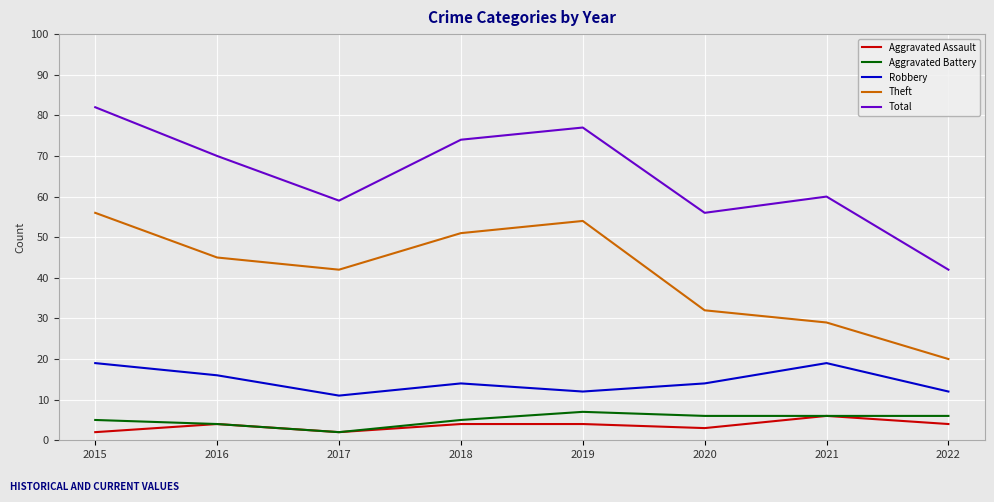

True or false: Robbery and Aggravated Battery intersect in this chart.

False